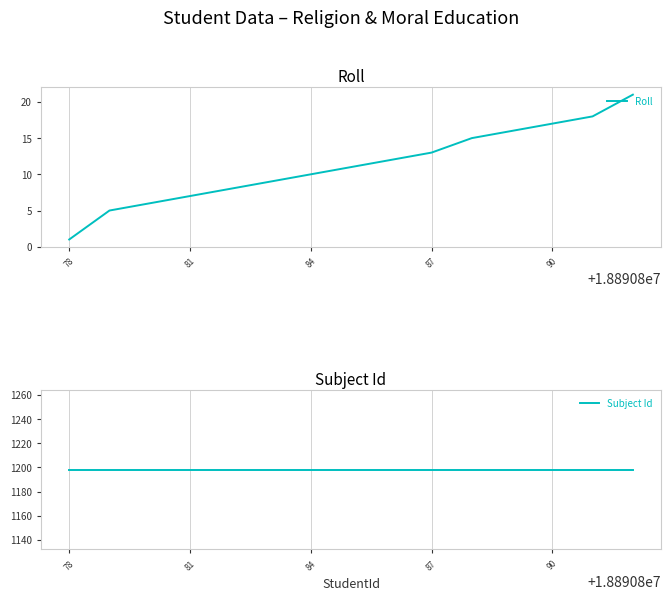

How many lines are shown in the chart?

2